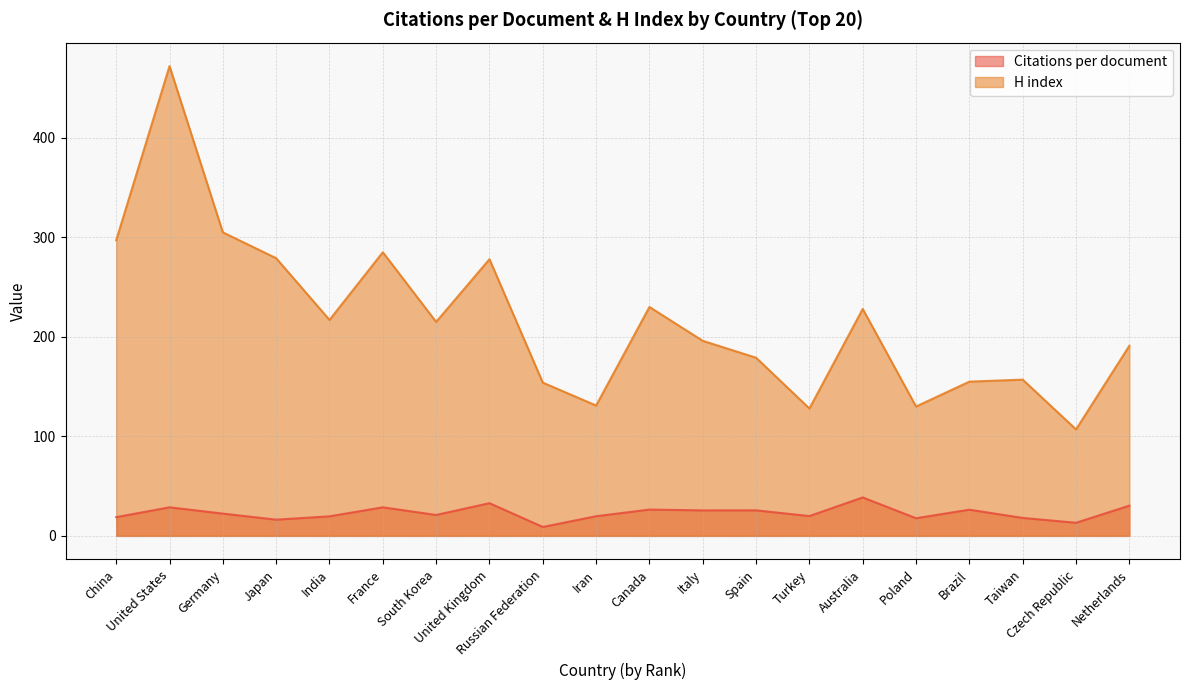

Reading left to right, extract all data points from this chart.

Citations per document: China=18.8	United States=28.7	Germany=22.4	Japan=16.3	India=19.7	France=28.7	South Korea=21.0	United Kingdom=32.9	Russian Federation=9.0	Iran=19.8	Canada=26.4	Italy=25.6	Spain=25.7	Turkey=19.9	Australia=38.6	Poland=17.8	Brazil=26.3	Taiwan=18.1	Czech Republic=13.2	Netherlands=30.4
H index: China=297.0	United States=472.0	Germany=305.0	Japan=279.0	India=217.0	France=285.0	South Korea=215.0	United Kingdom=278.0	Russian Federation=154.0	Iran=131.0	Canada=230.0	Italy=196.0	Spain=179.0	Turkey=128.0	Australia=228.0	Poland=130.0	Brazil=155.0	Taiwan=157.0	Czech Republic=107.0	Netherlands=191.0